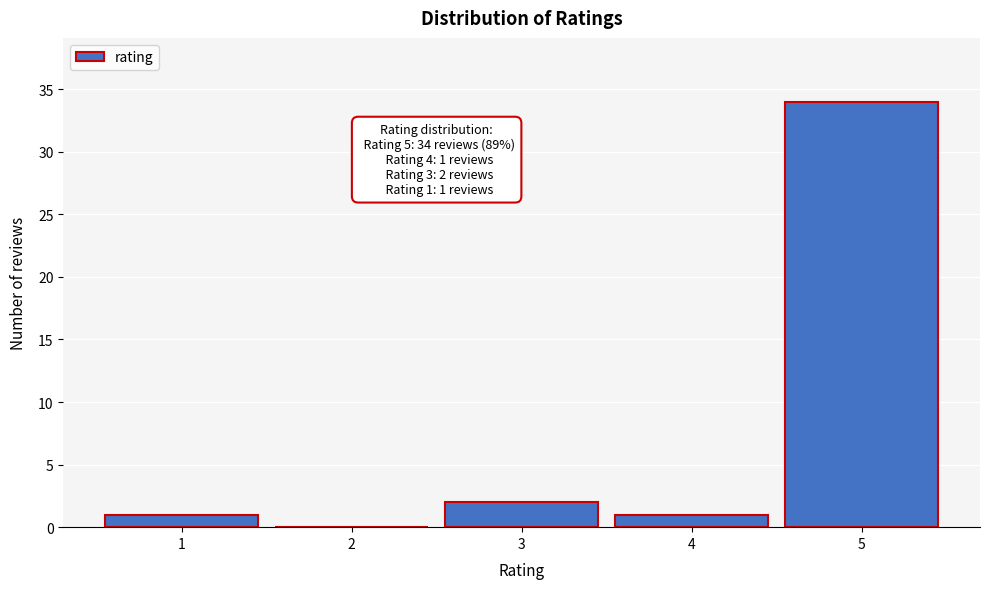

Over which range of the x-axis is the bar tallest?

4.5 to 5.5